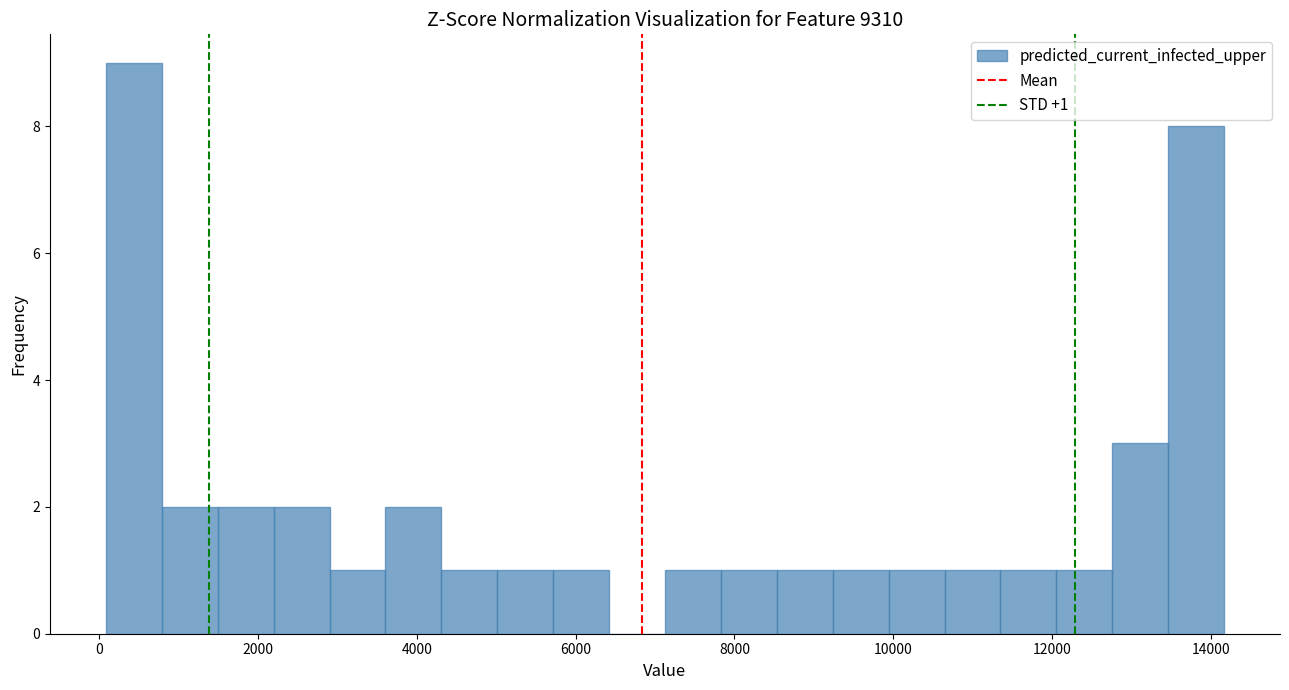

Read against the x-axis, roughly where is the centre of the tallest bar?

400